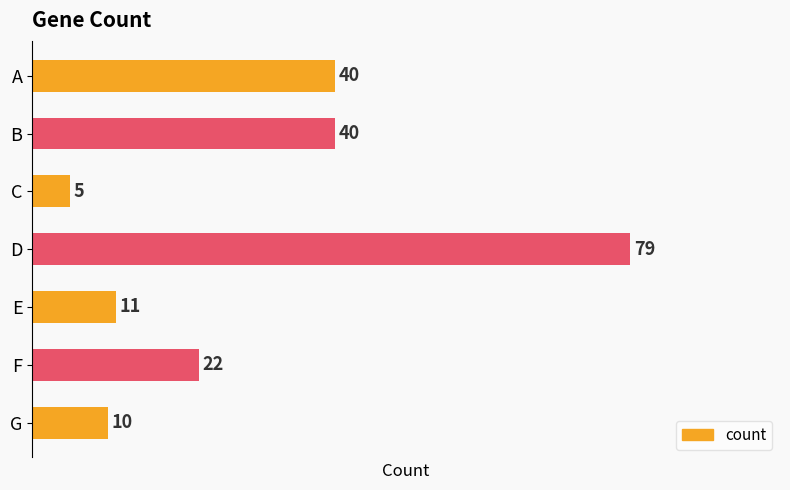

What is the sum of all values?

207